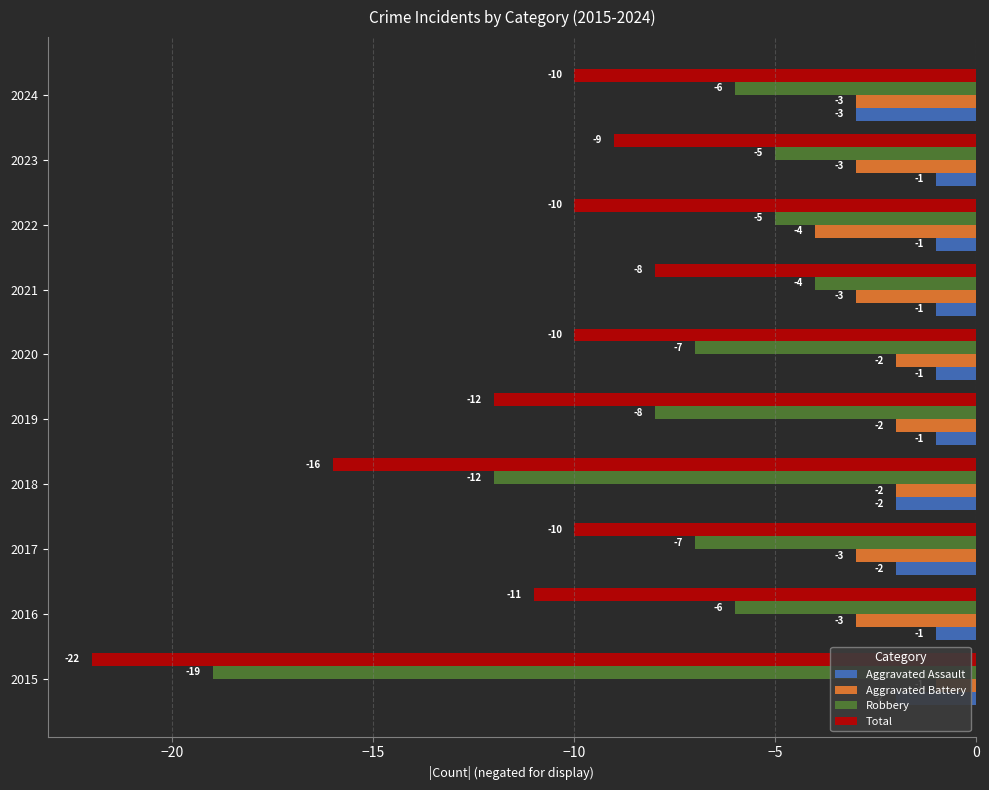

Reading left to right, extract all data points from this chart.

Aggravated Assault: -2	-1	-2	-2	-1	-1	-1	-1	-1	-3
Aggravated Battery: -1	-3	-3	-2	-2	-2	-3	-4	-3	-3
Robbery: -19	-6	-7	-12	-8	-7	-4	-5	-5	-6
Total: -22	-11	-10	-16	-12	-10	-8	-10	-9	-10